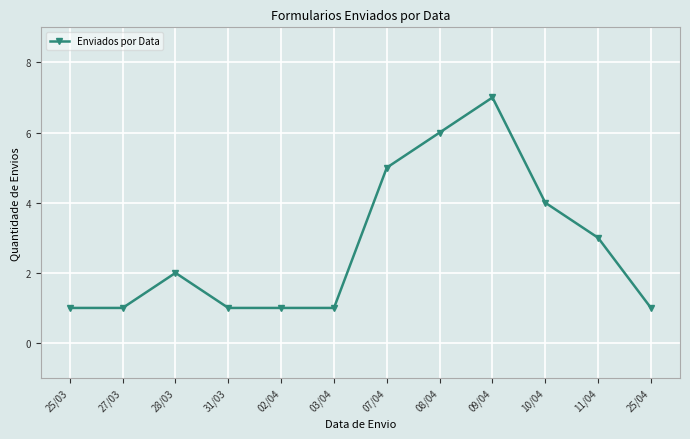

Approximately how many times larger is the value at 31/03 compared to 27/03?

1.0